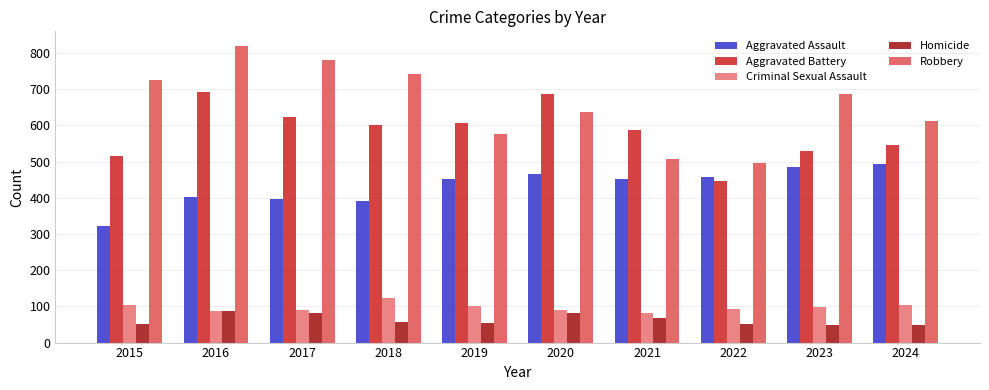

Rank the series at 2018 from highest to lowest value.

Robbery, Aggravated Battery, Aggravated Assault, Criminal Sexual Assault, Homicide